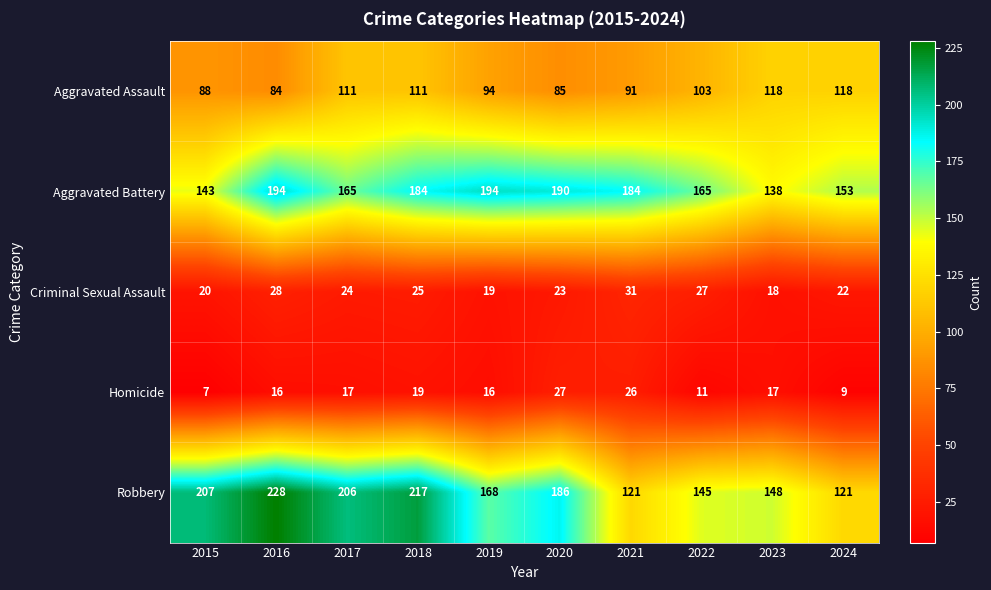

How many categories are shown in the chart?

10